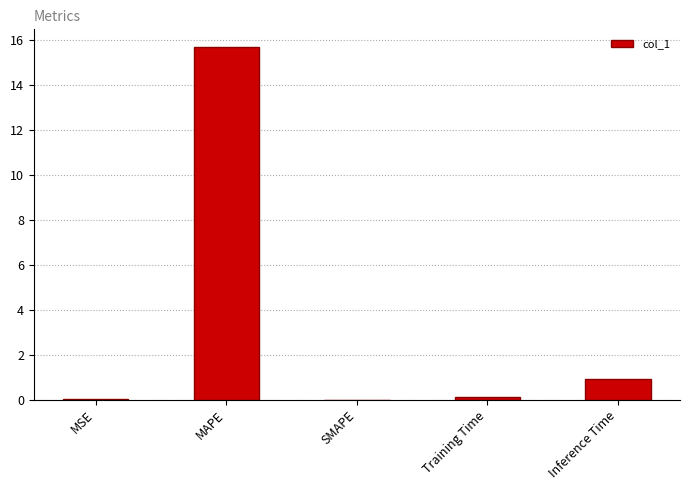

At which category does the chart reach its peak across all series?

MAPE